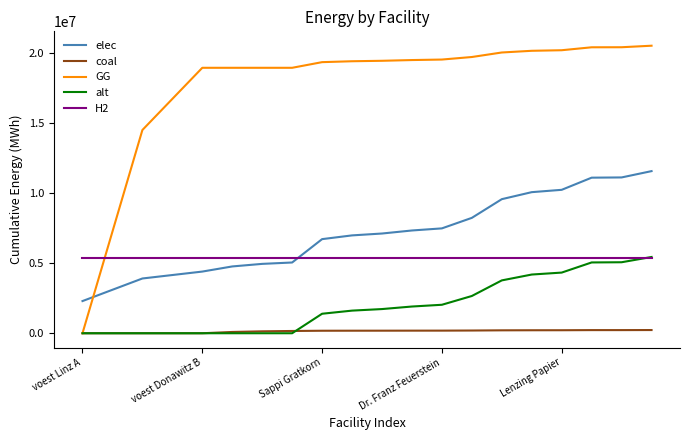

Which series has the widest spread of values?

GG